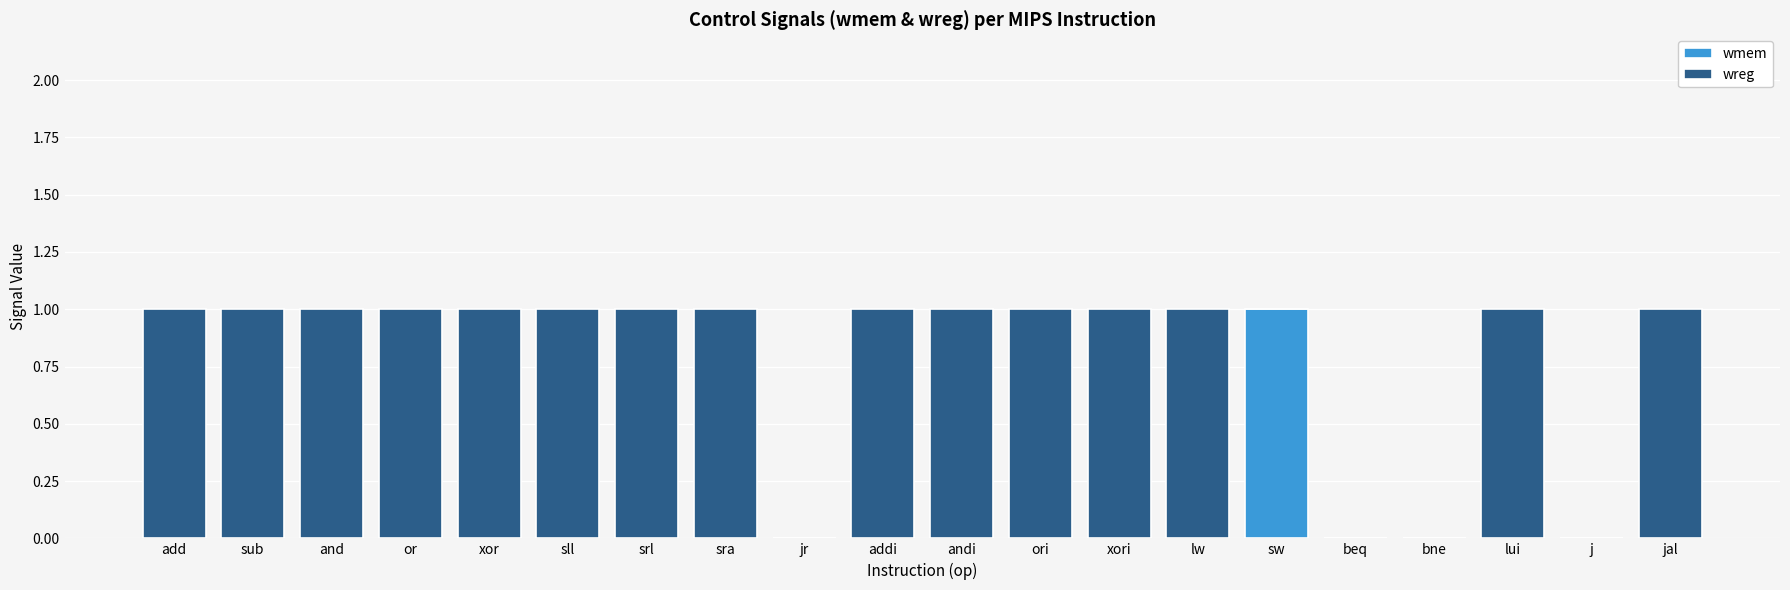

The wmem series shows -1 at lw. True or false?

False